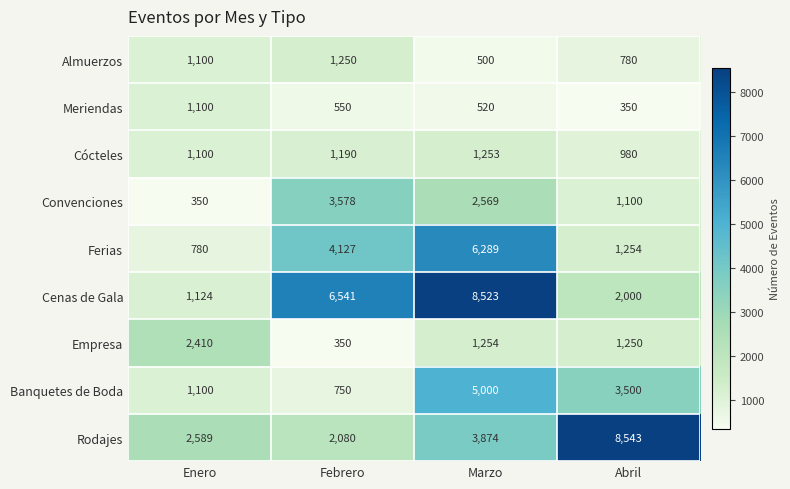

What is the minimum value for Almuerzos?

500